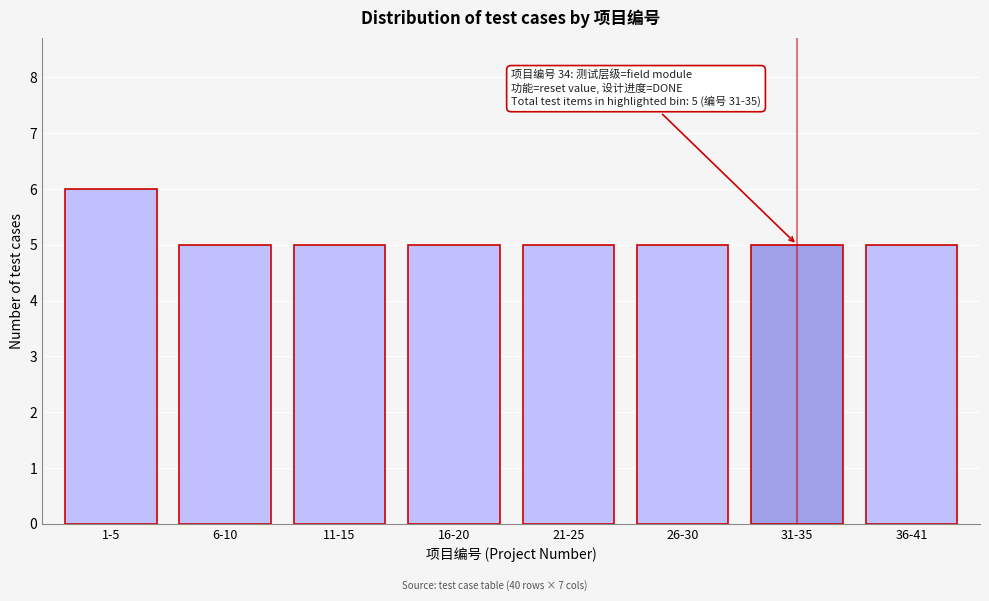

Reading left to right, extract all data points from this chart.

1-5=6	6-10=5	11-15=5	16-20=5	21-25=5	26-30=5	31-35=5	36-41=5